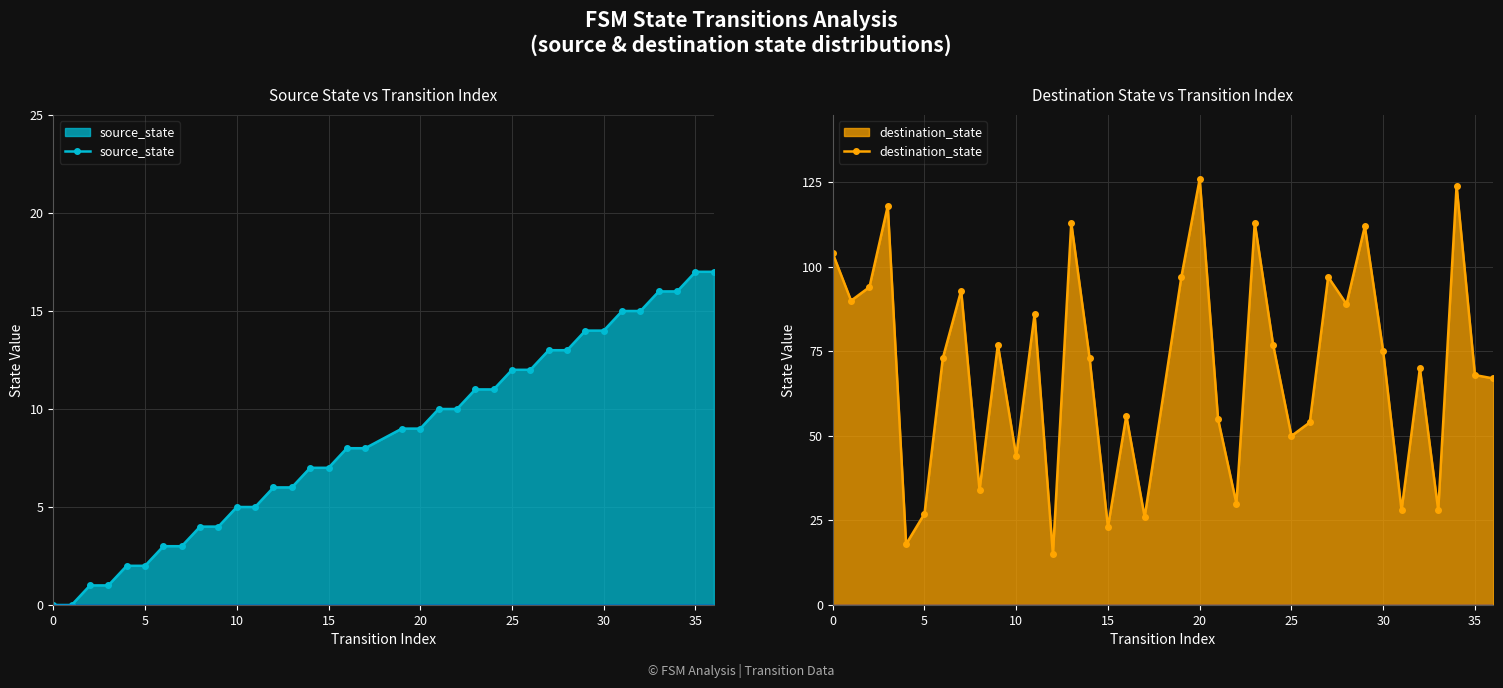

Is it true that destination_state equals 26 at 10?

False